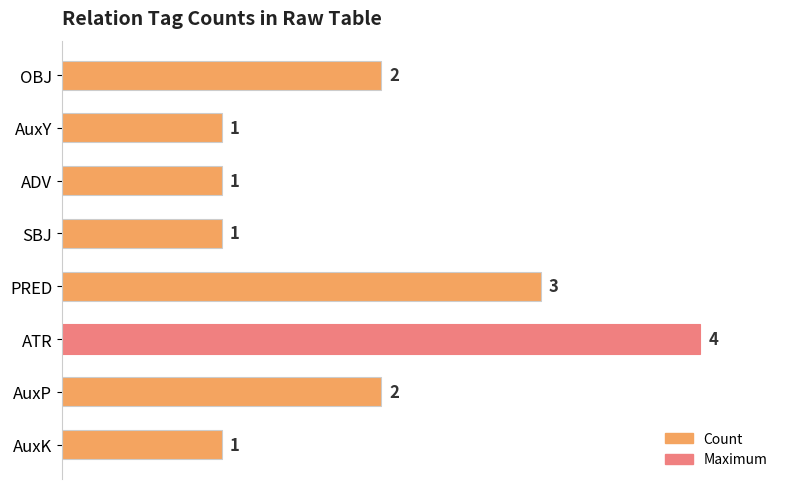

True or false: the data shows 1 at AuxK.

True